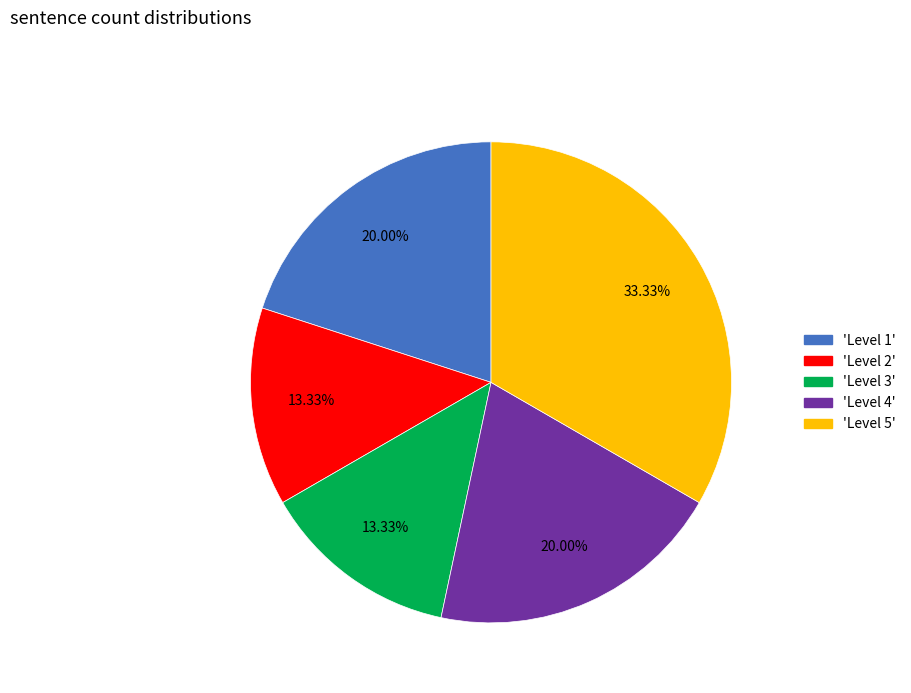

To the nearest percent, what is the average slice percentage?

20%